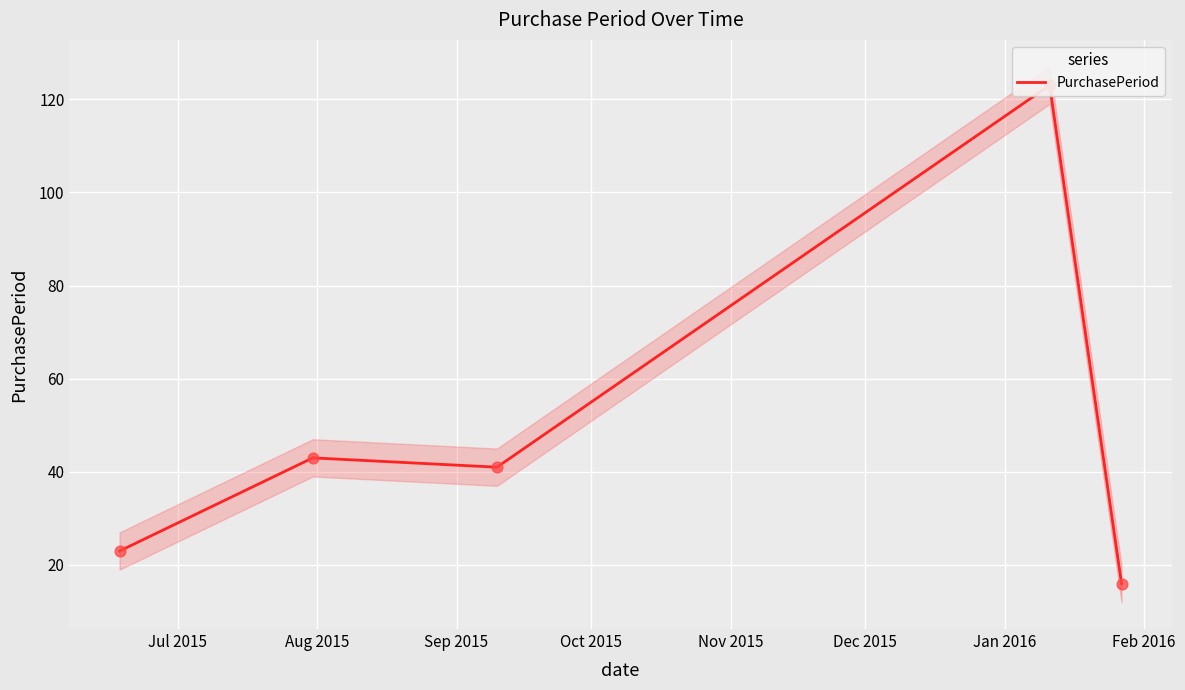

Between Jul 2015 and Oct 2015, which is larger?

Oct 2015